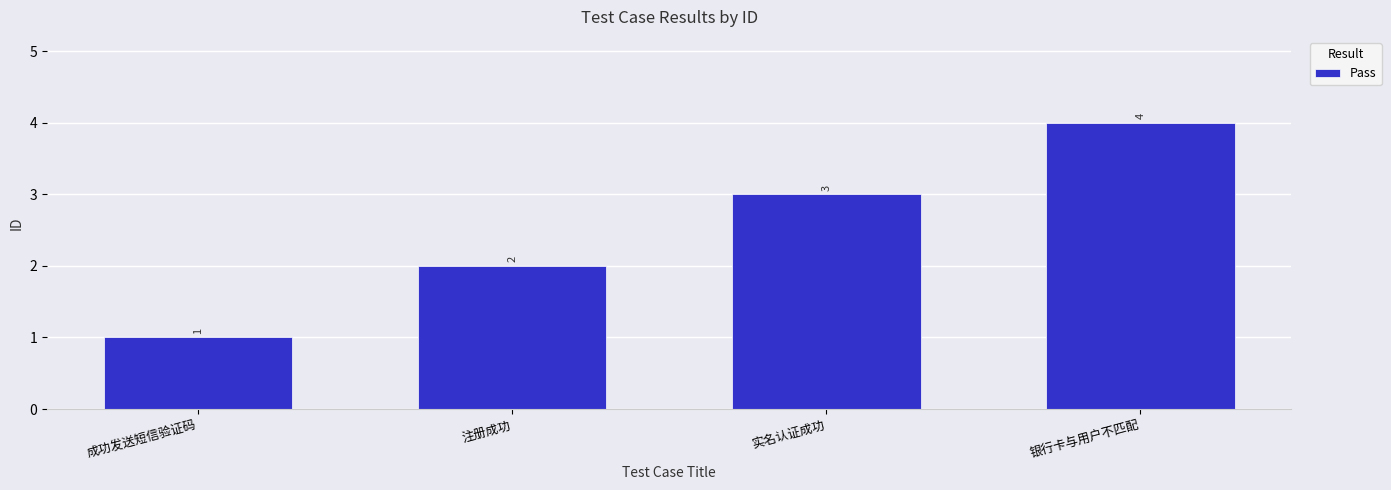

How many values are between 2 and 4?

3